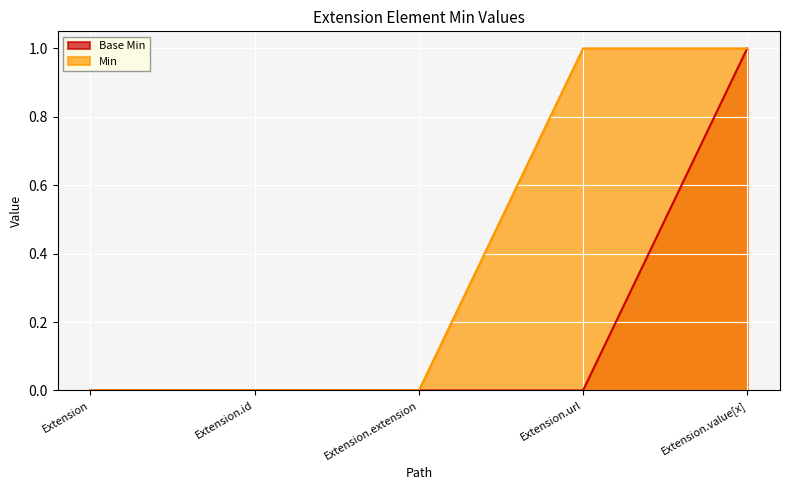

Reading left to right, what are all the values shown in this chart?

Base Min: 0	0	0	0	1
Min: 0	0	0	1	1